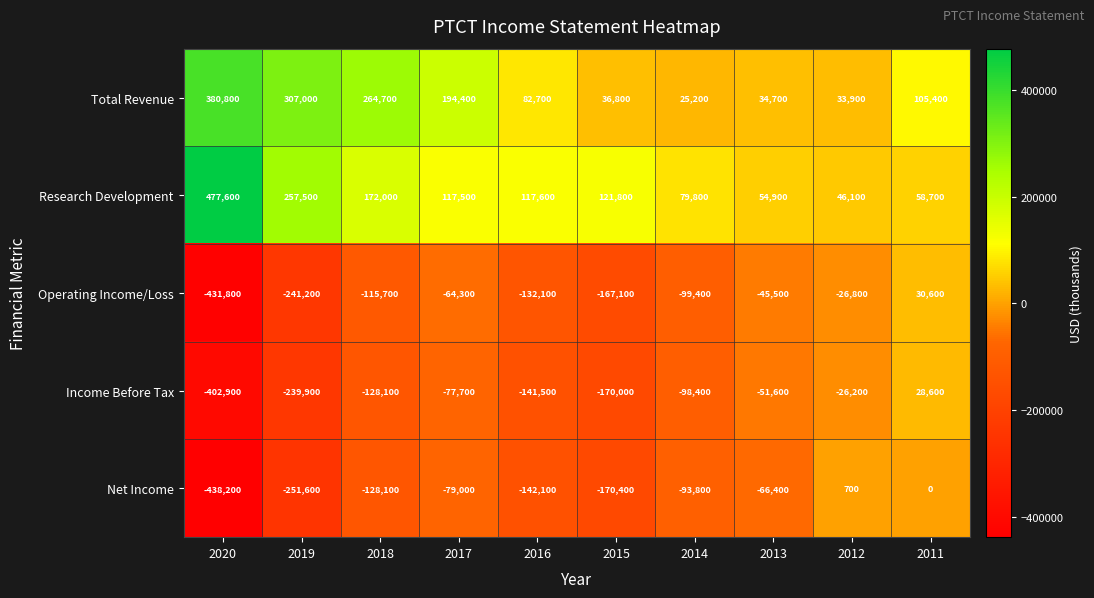

The value of Operating Income/Loss at 2016 is -54009. True or false?

False